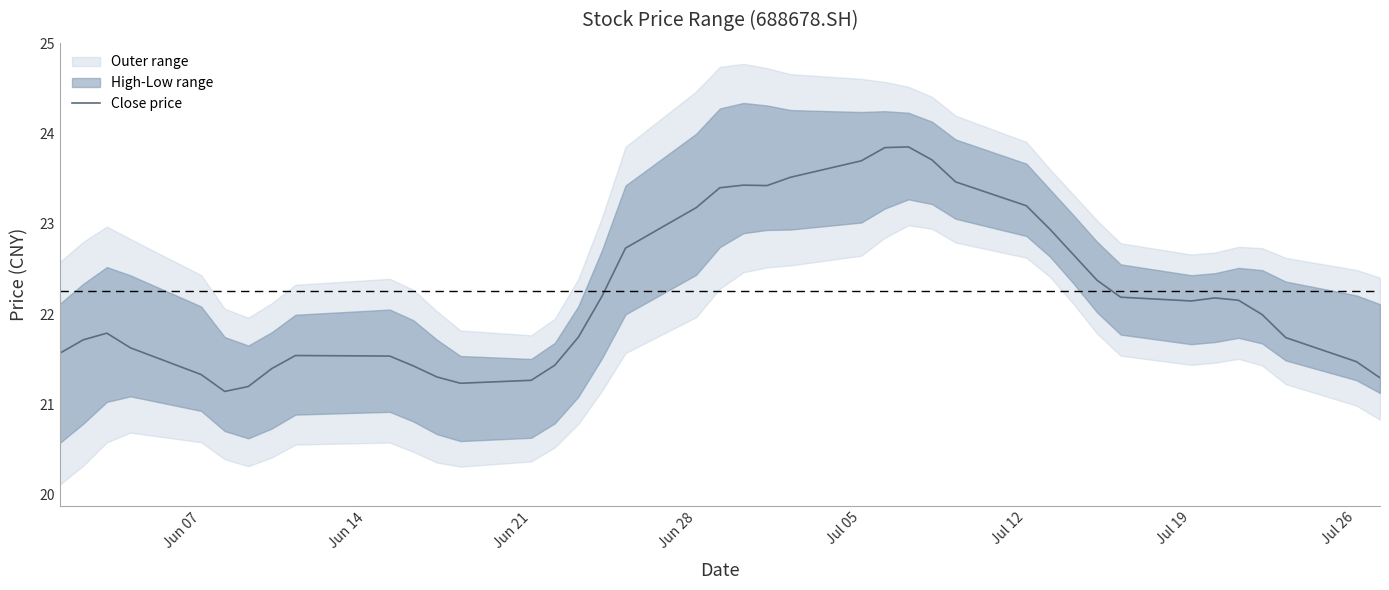

How many values exceed 22?

20